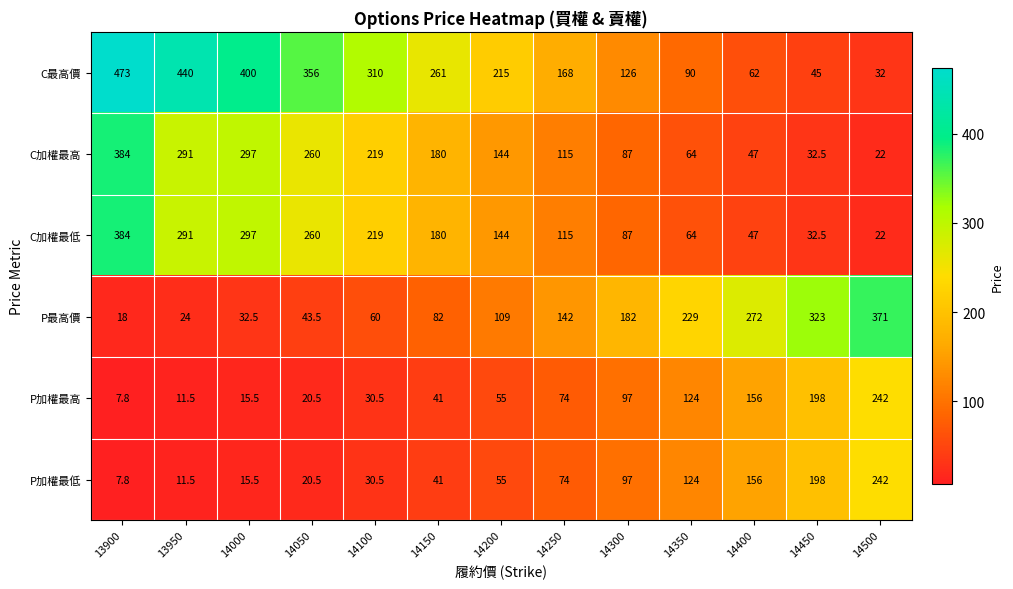

What is the average value of the P加權最高 series?

82.5